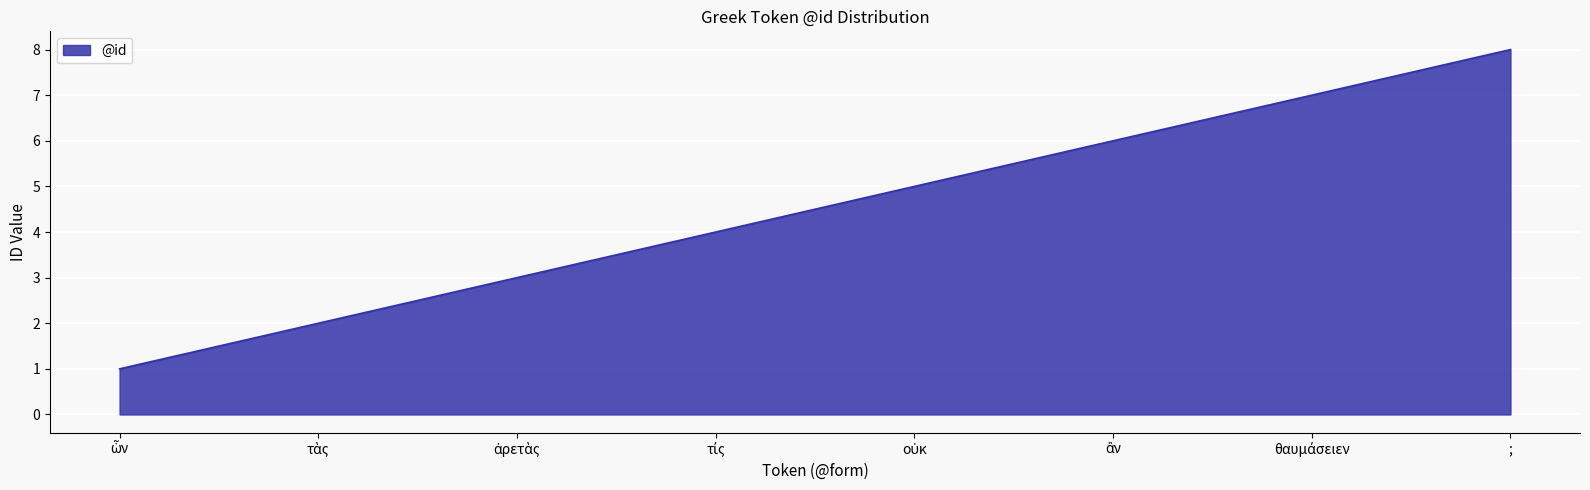

True or false: there are more than 1 points higher than both neighbors.

False